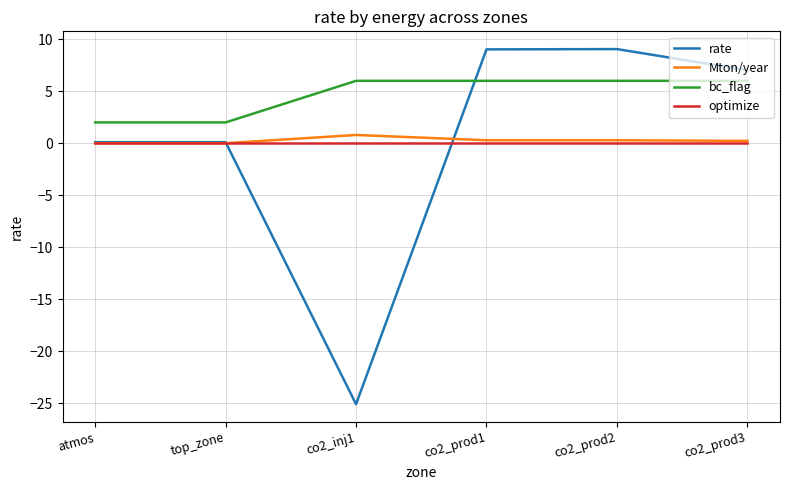

What is the maximum value for rate?

9.1